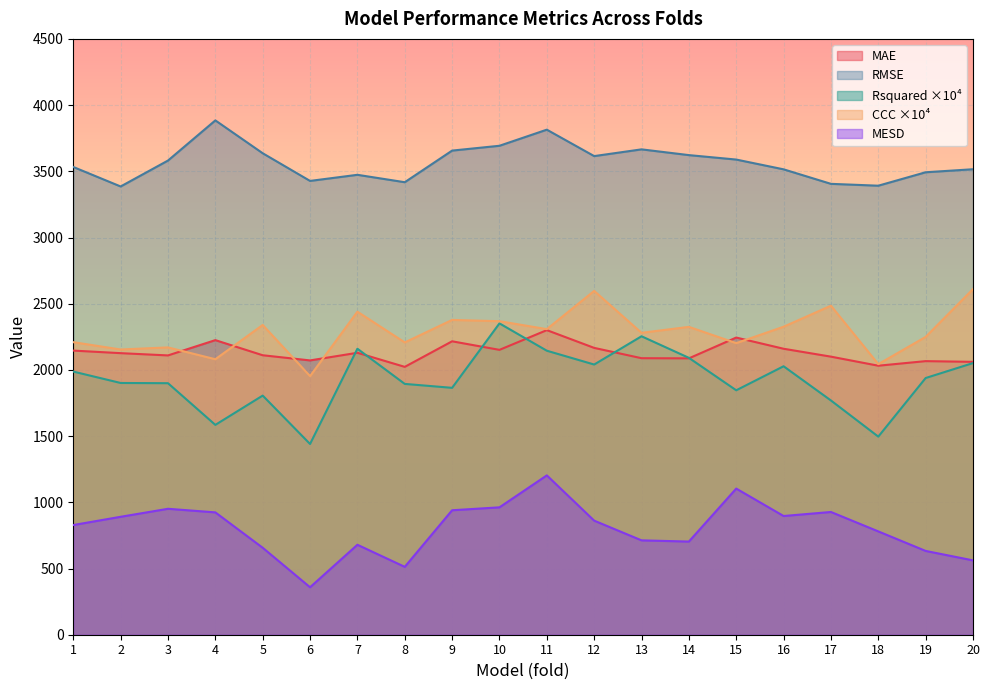

At which category does MESD reach its first local peak?

3